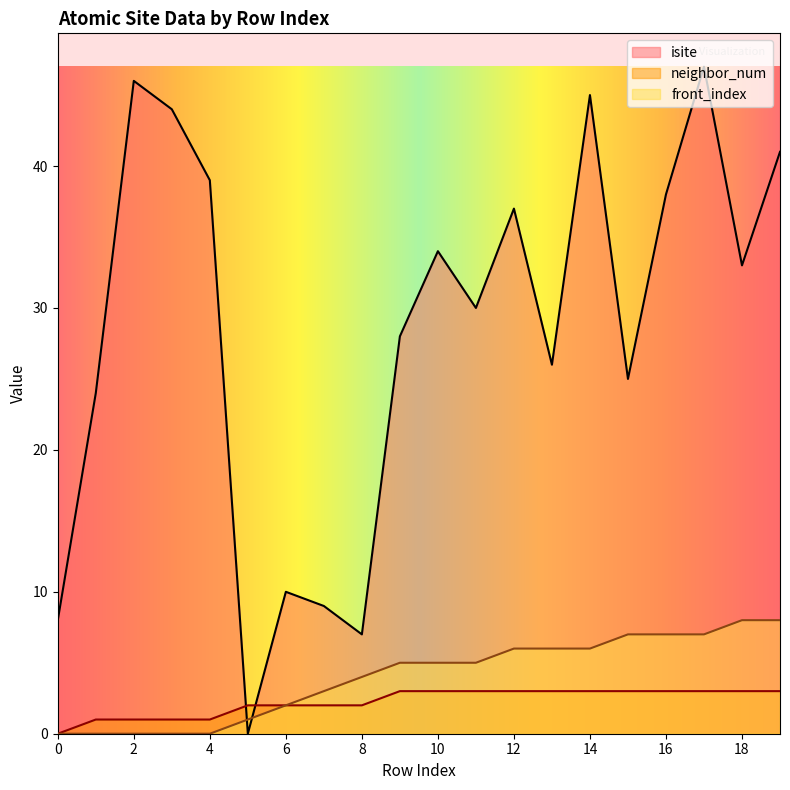

At which label is front_index closest to 4?

8